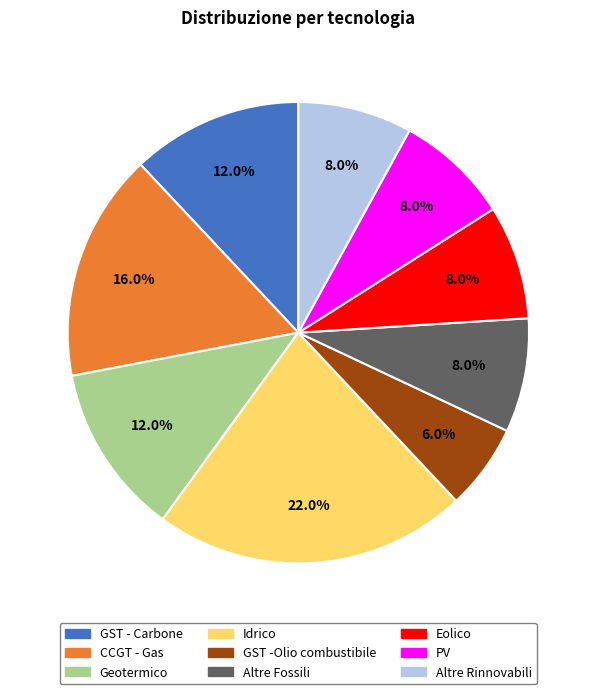

To the nearest percent, what portion does Idrico represent?

22%